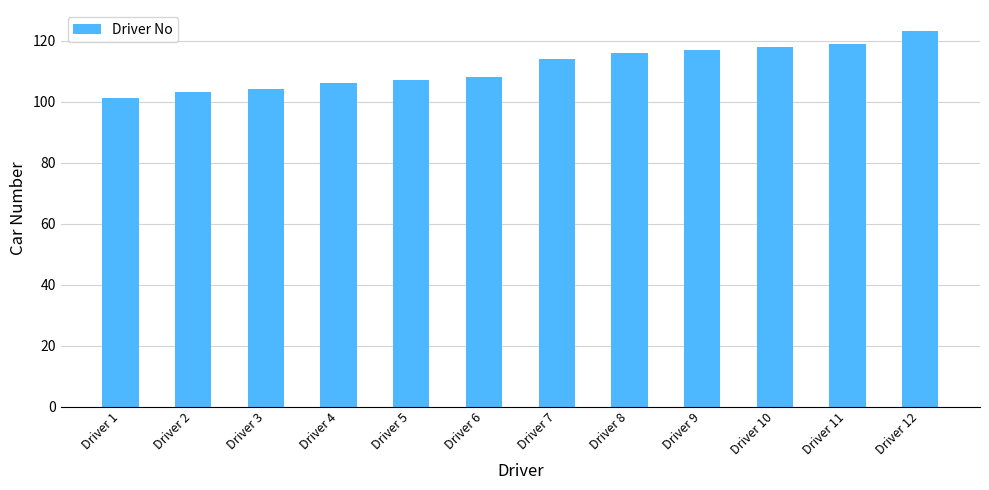

Which category has the highest value across all series?

Driver 12